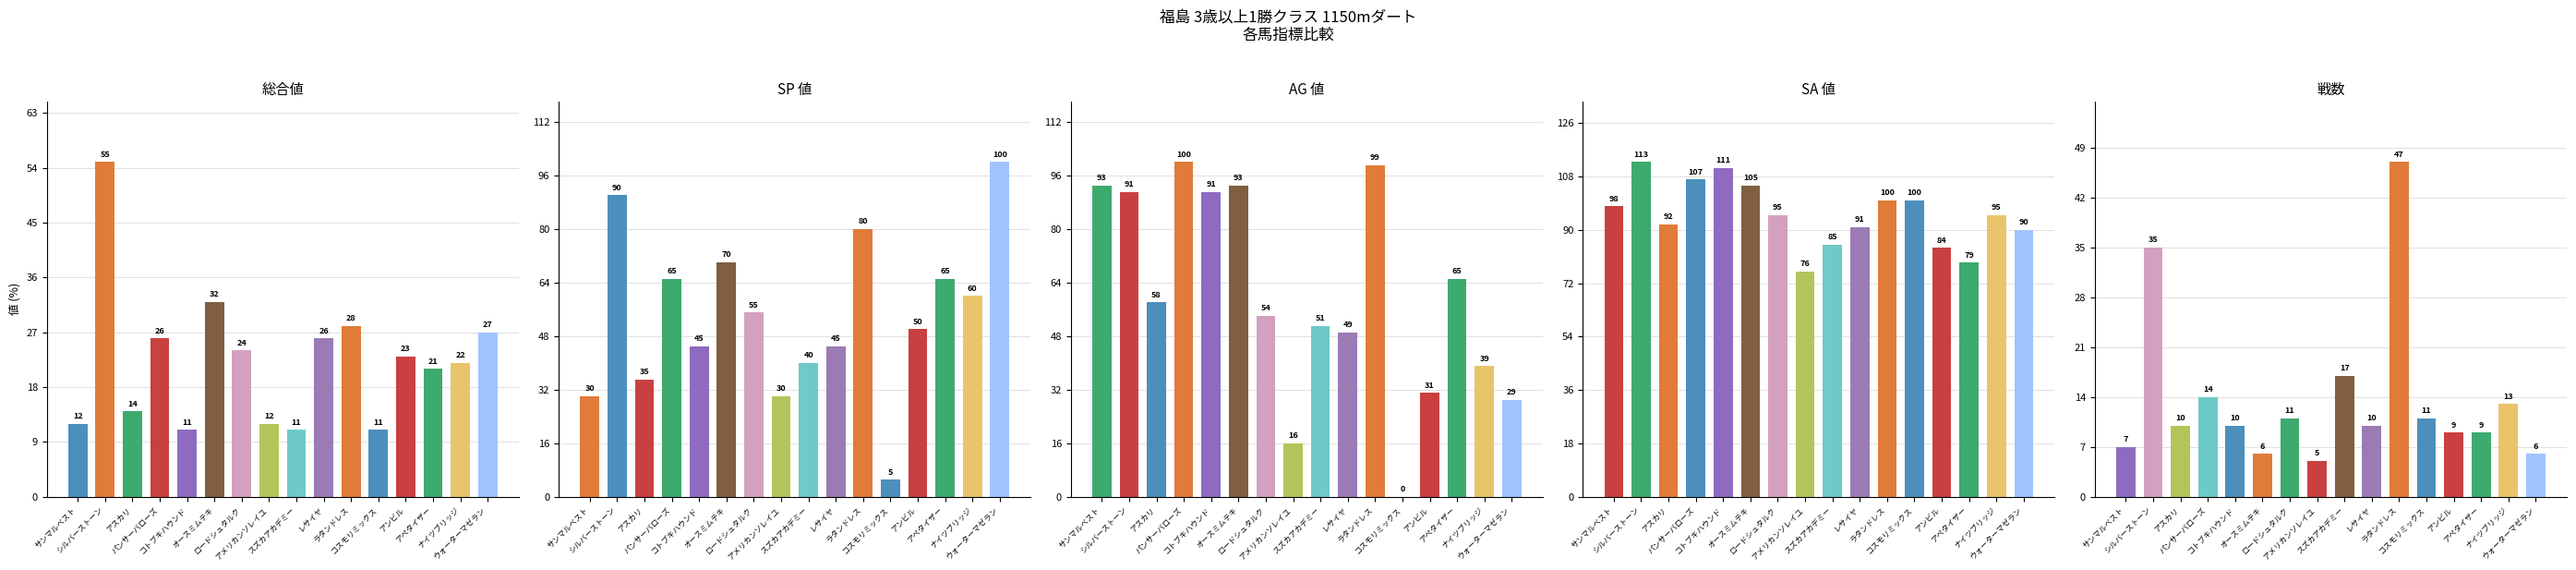

Is it true that AG値 equals 7 at アメリカンソレイユ?

False